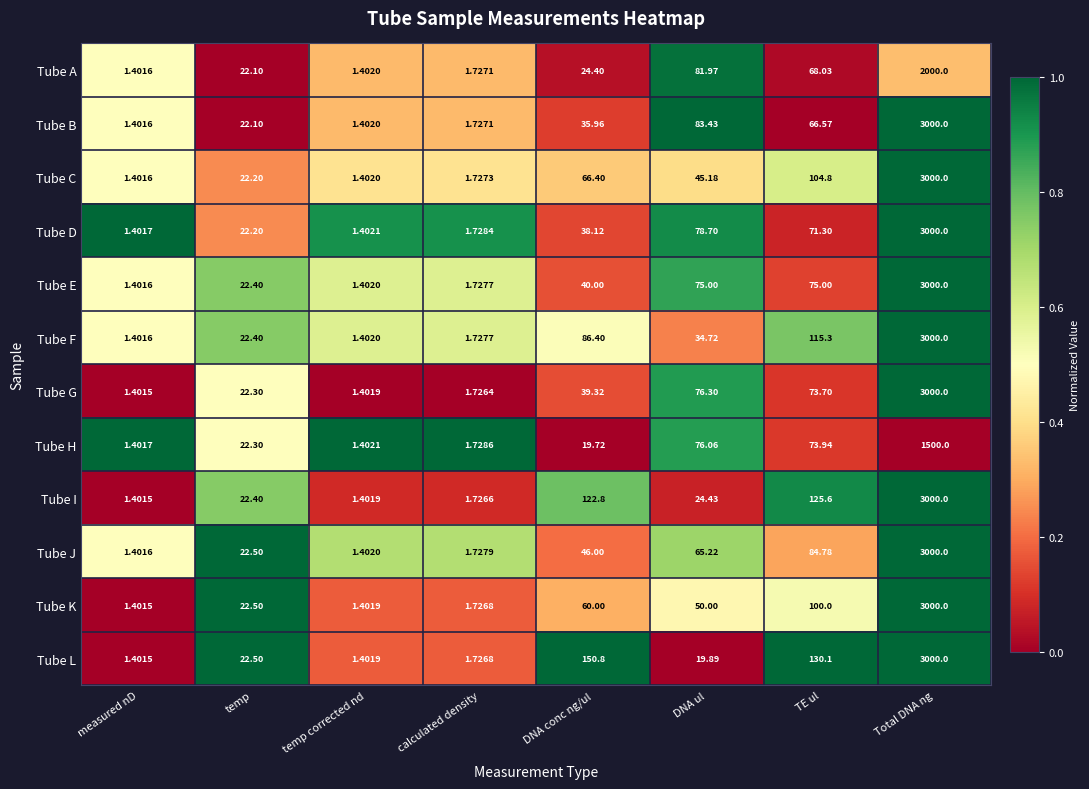

Rank the categories by Tube L value from lowest to highest.

measured nD, temp corrected nd, calculated density, DNA ul, temp, TE ul, DNA conc ng/ul, Total DNA ng